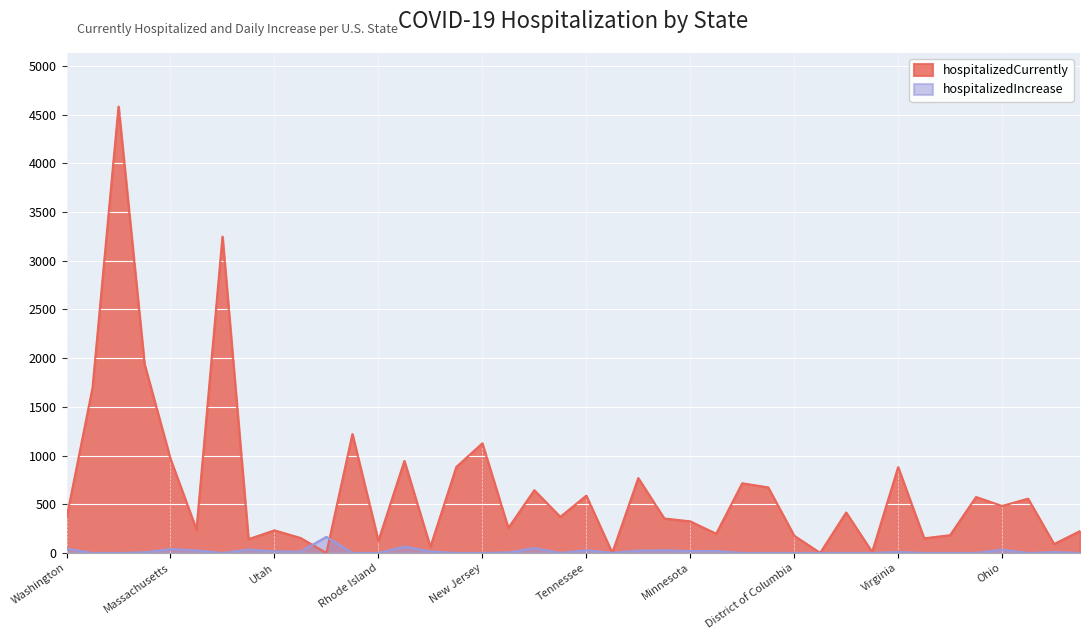

Rank the series by their average value, from highest to lowest.

hospitalizedCurrently, hospitalizedIncrease